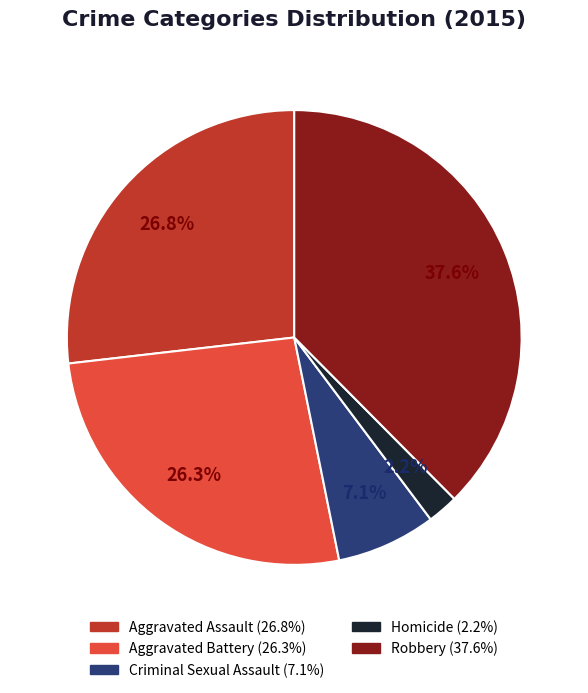

How much of the chart is everything except Criminal Sexual Assault?

92.9%